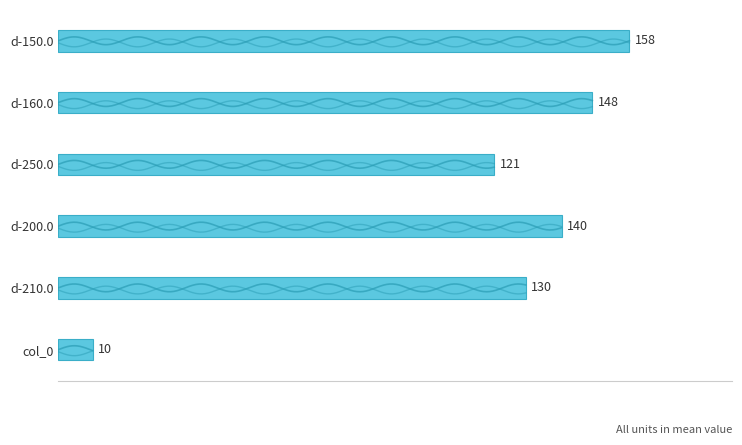

The value at col_0 is 9.5. True or false?

True